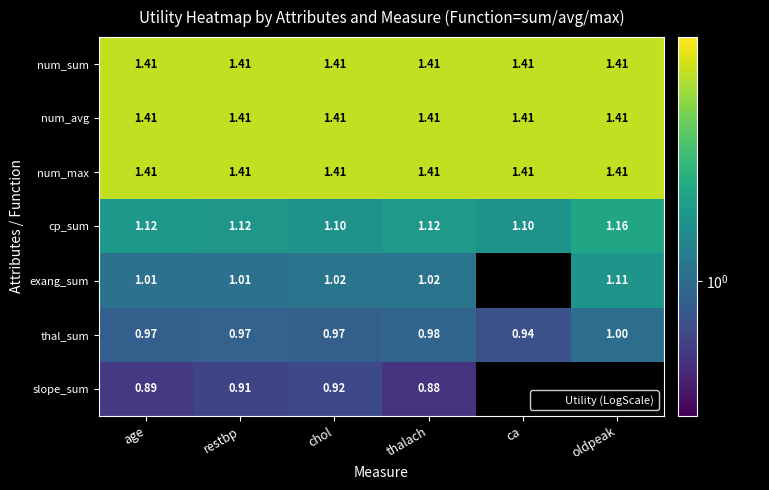

At how many categories does at least one series exceed 1?

6